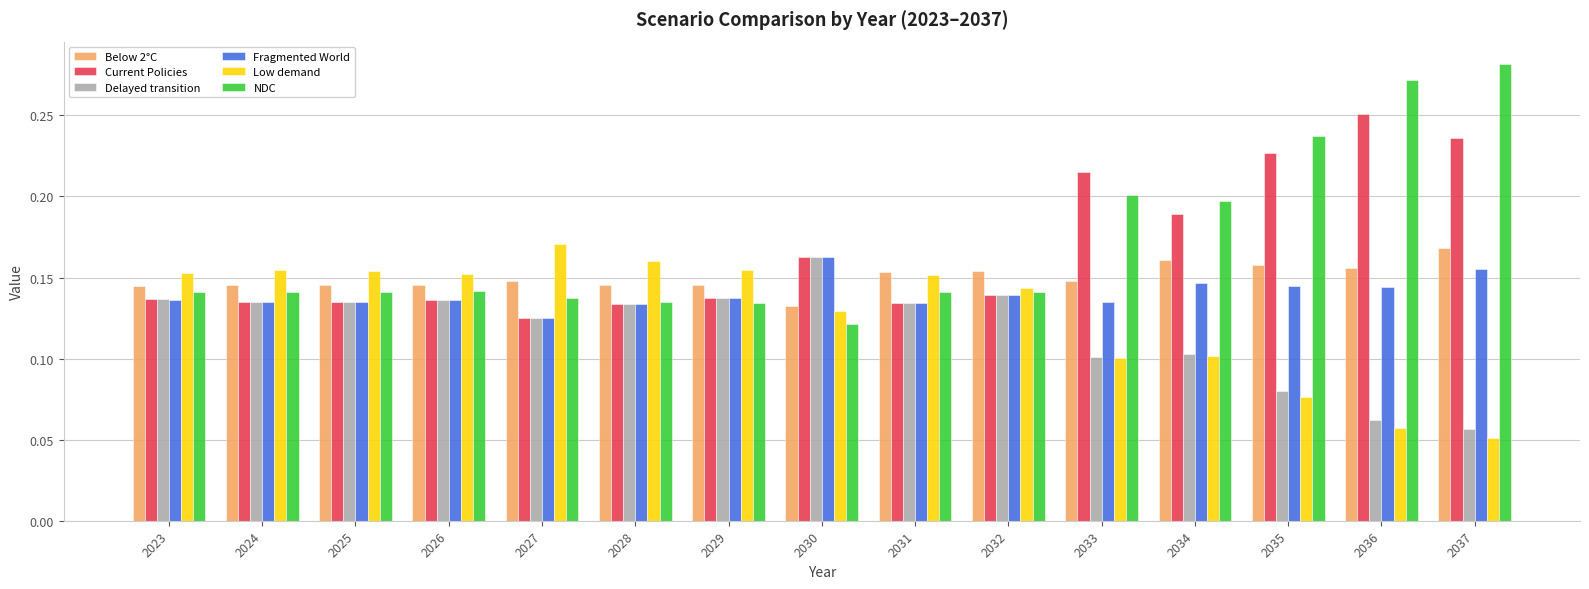

Which series has the widest spread of values?

NDC